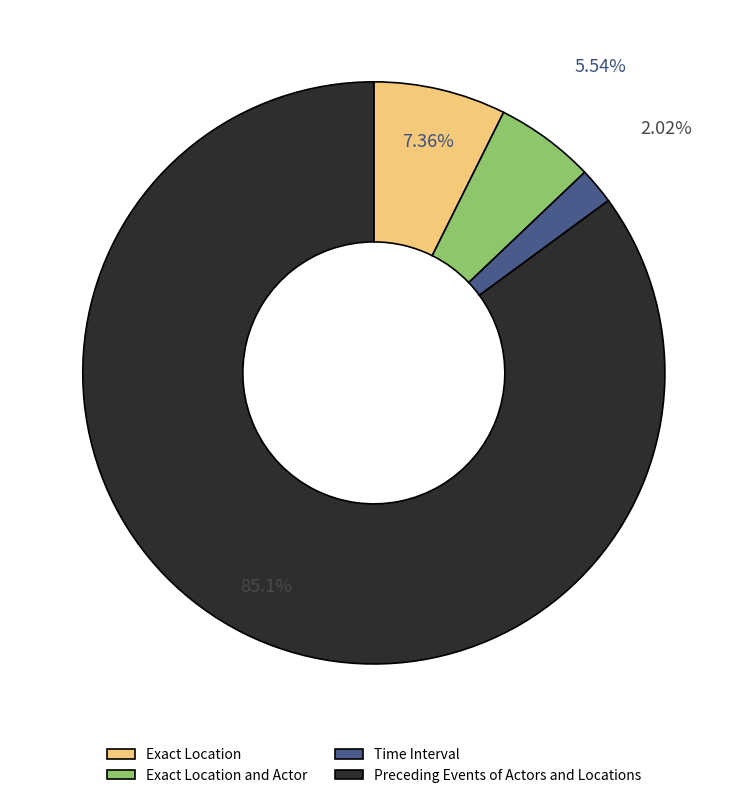

What is the smallest slice in the pie chart?

Time Interval